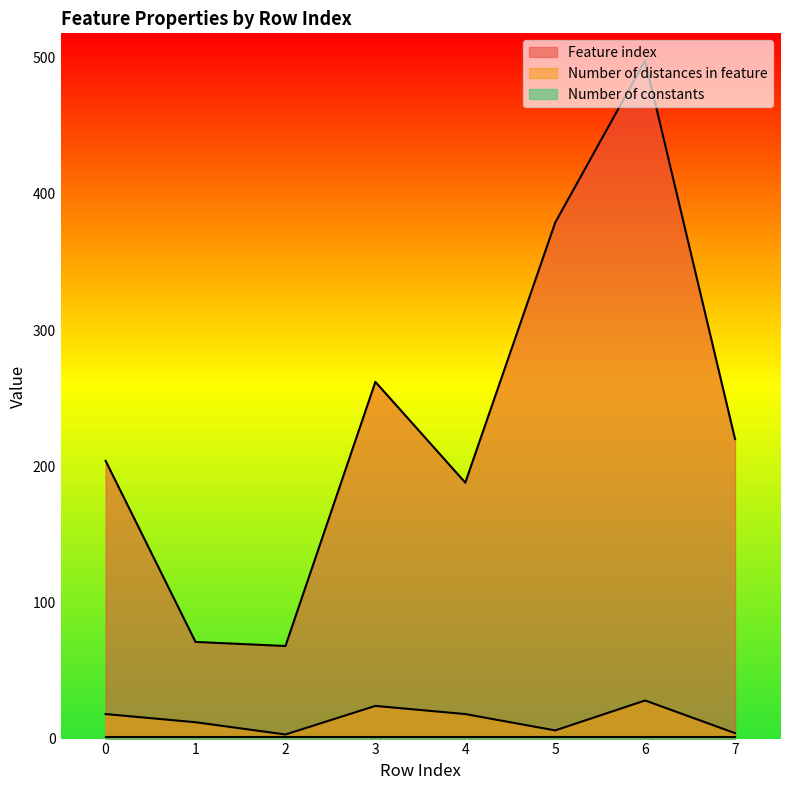

The value of Feature index at 5 is 216. True or false?

False